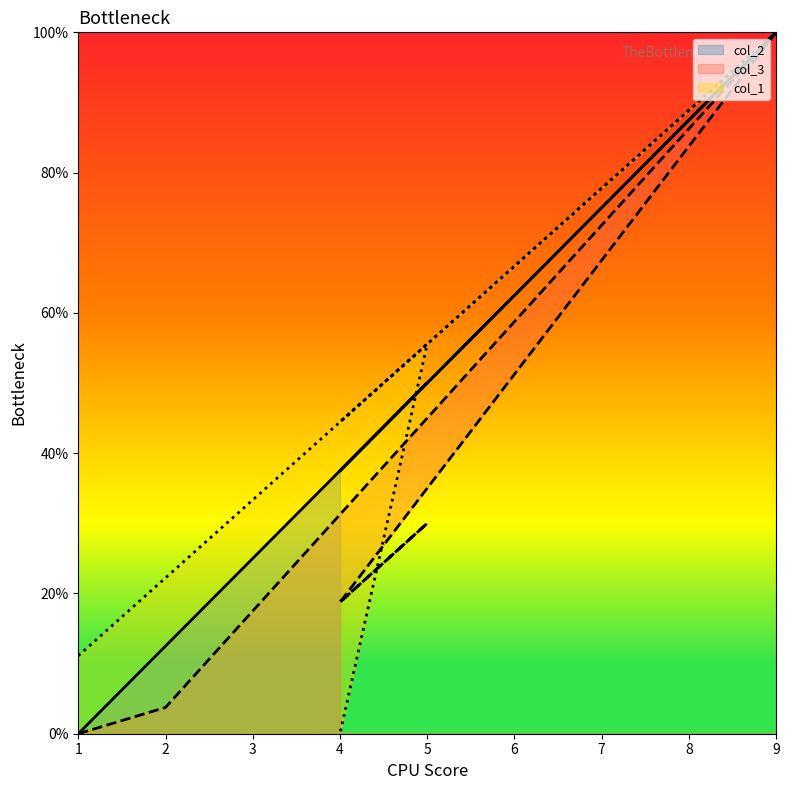

Reading right to left, what are all the values shown in this chart?

col_2: 4=37.5	5=50.0	5=50.0	4=37.5	9=100.0	2=12.5	1=0.0
col_3: 4=18.8	5=30.0	5=30.0	4=18.8	9=100.0	2=3.8	1=0.0
col_1: 4=0.0	5=55.6	5=55.6	4=44.4	9=100.0	2=22.2	1=11.1